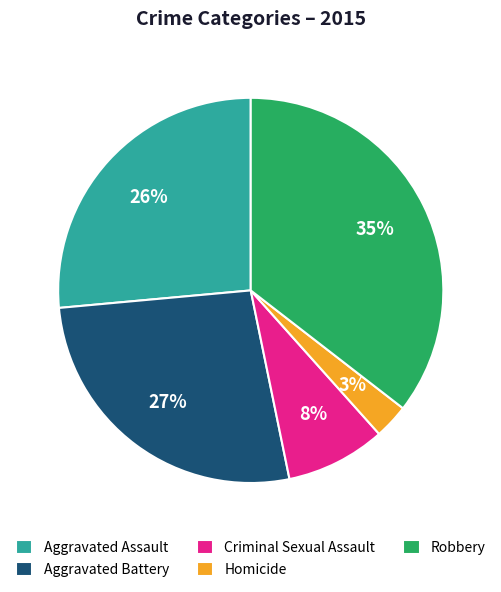

The Criminal Sexual Assault slice represents 1% of the pie. True or false?

False